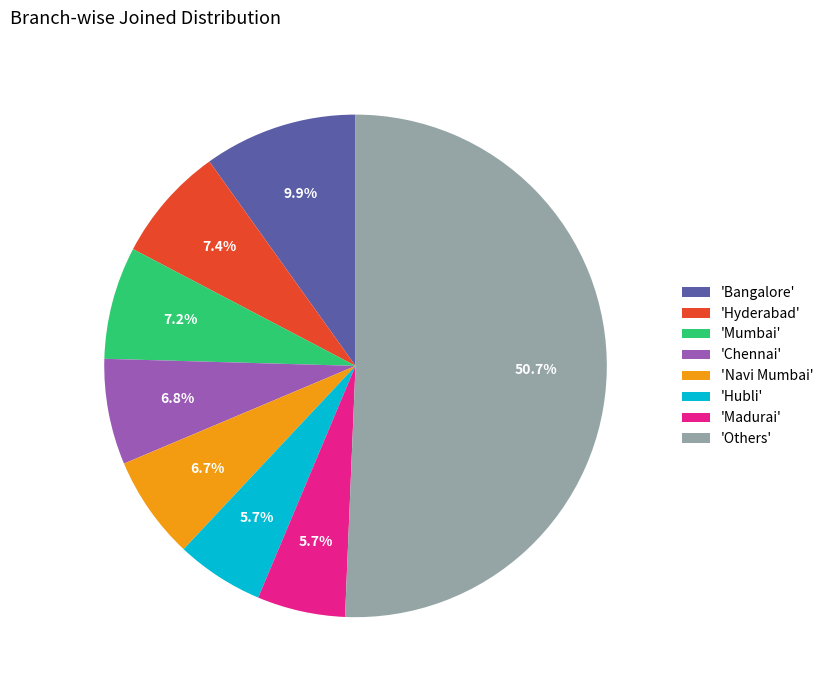

Which has a higher value, 'Others' or 'Navi Mumbai'?

'Others'